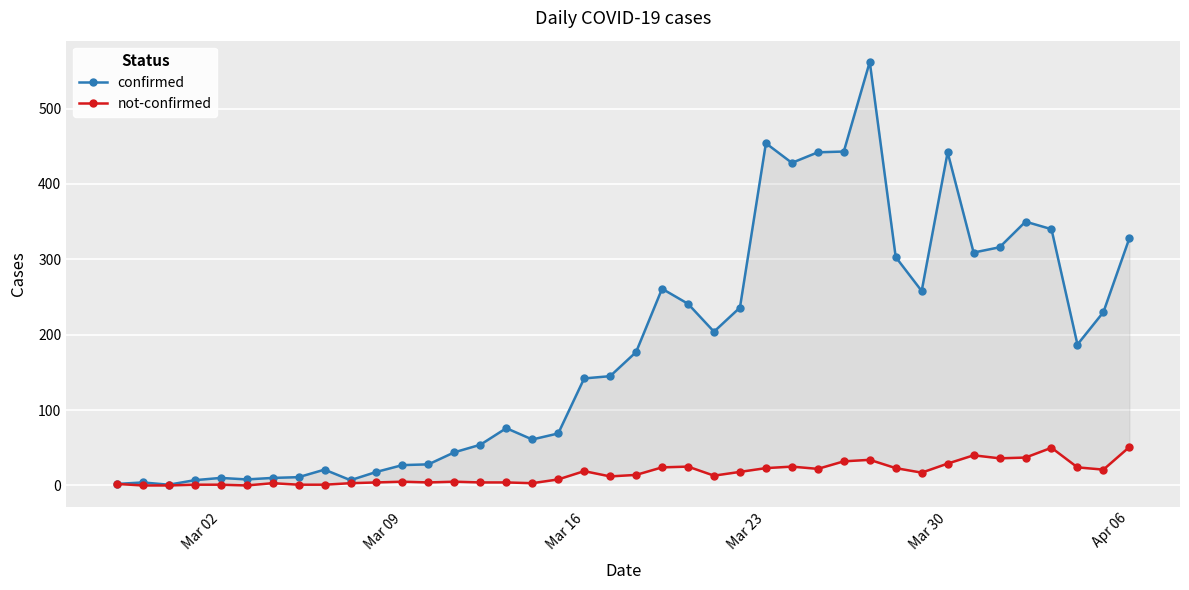

What is the greatest value displayed?

562